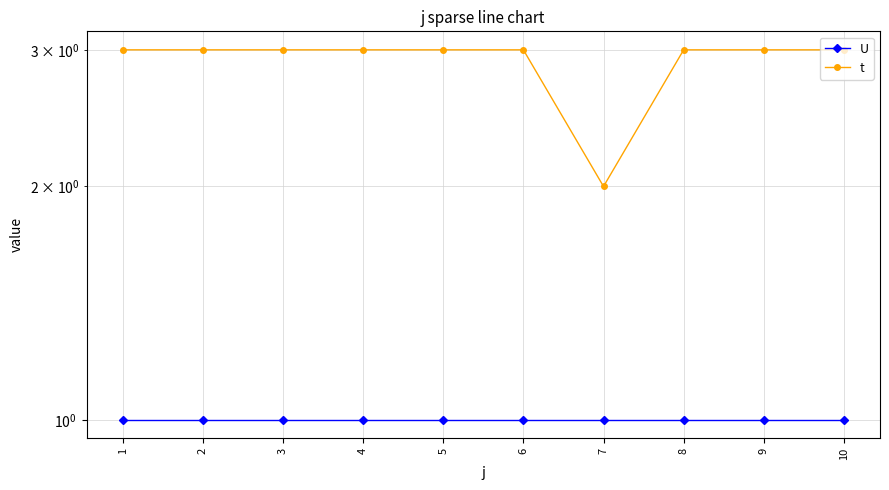

Is this an area chart (filled region under the line)?

No